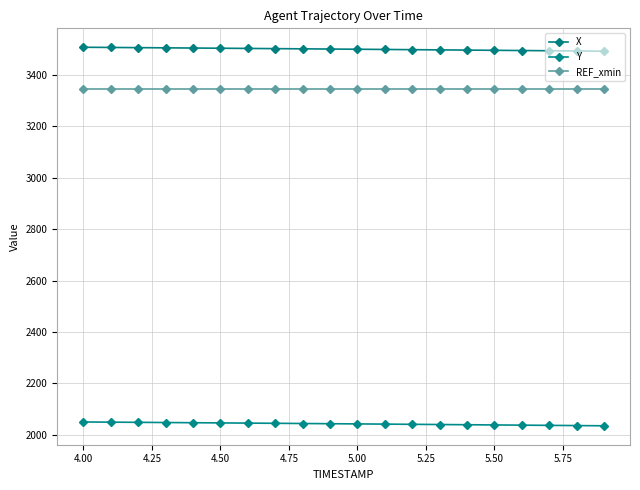

How many lines are shown in the chart?

3